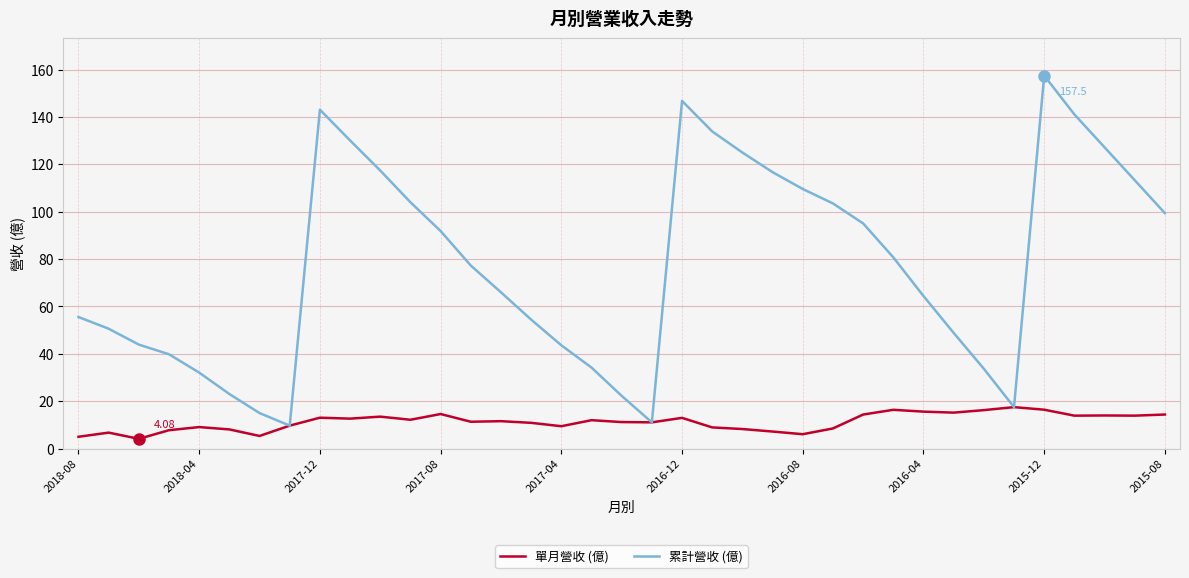

List the series in order of their overall mean, highest first.

累計營收 (億), 單月營收 (億)